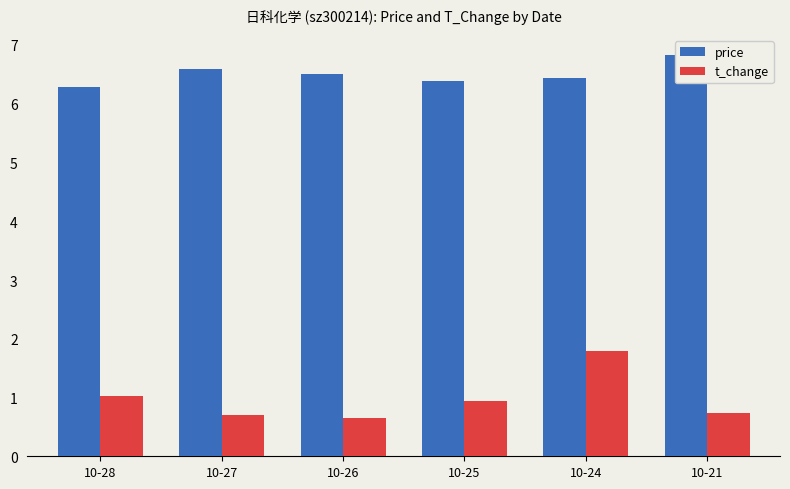

How many bars are there in each group?

2